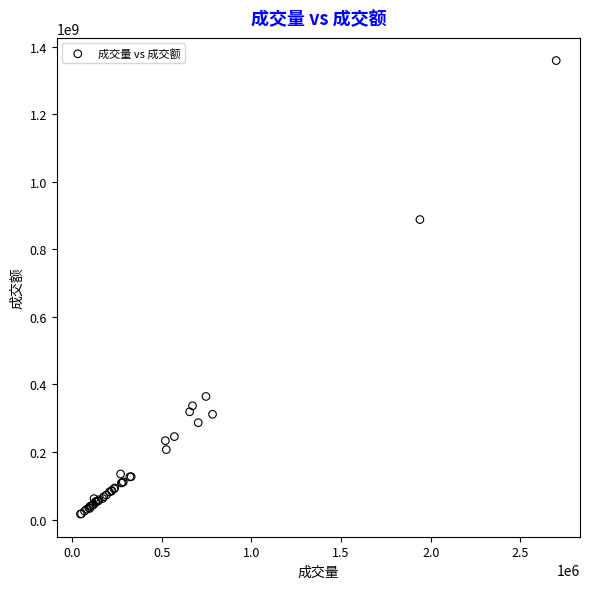

What Y value in the scatter plot is closest to 687458669?

887940318